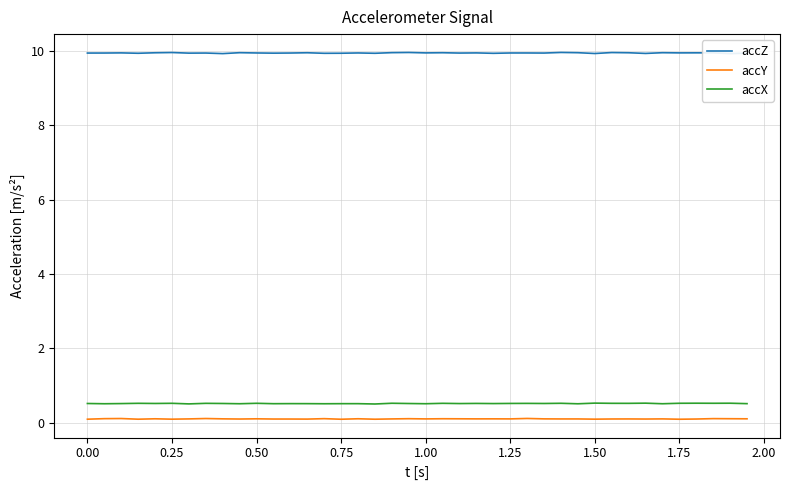

What is the highest value of the accZ series?

10.0